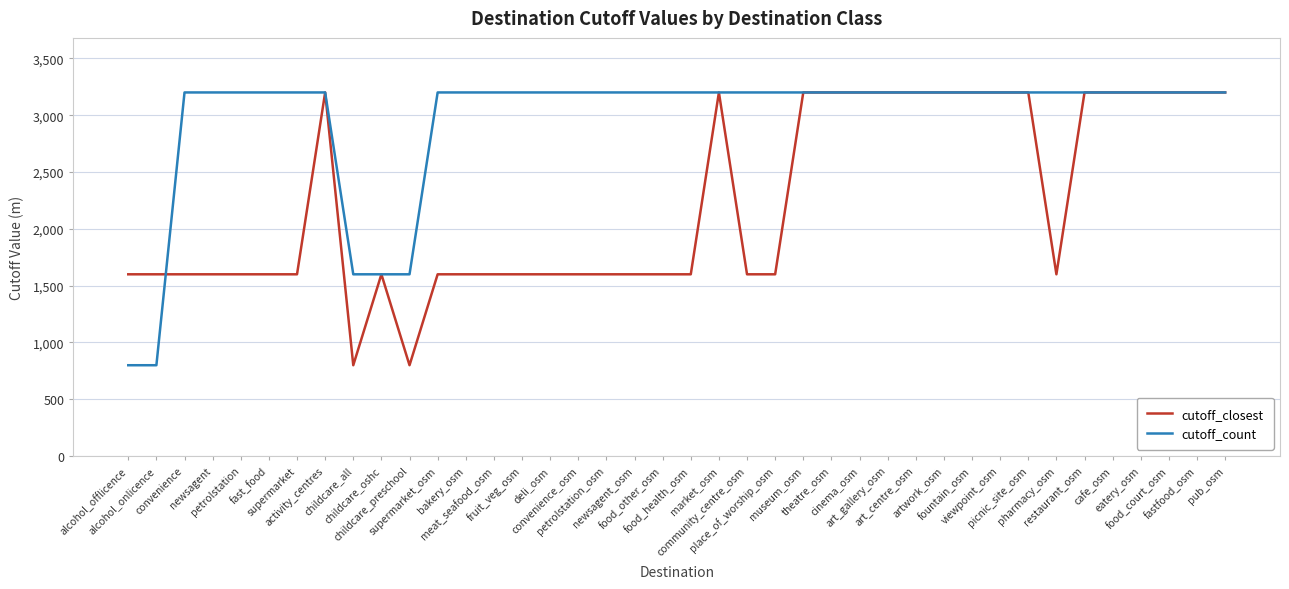

What is the average value of the cutoff_closest series?

2240